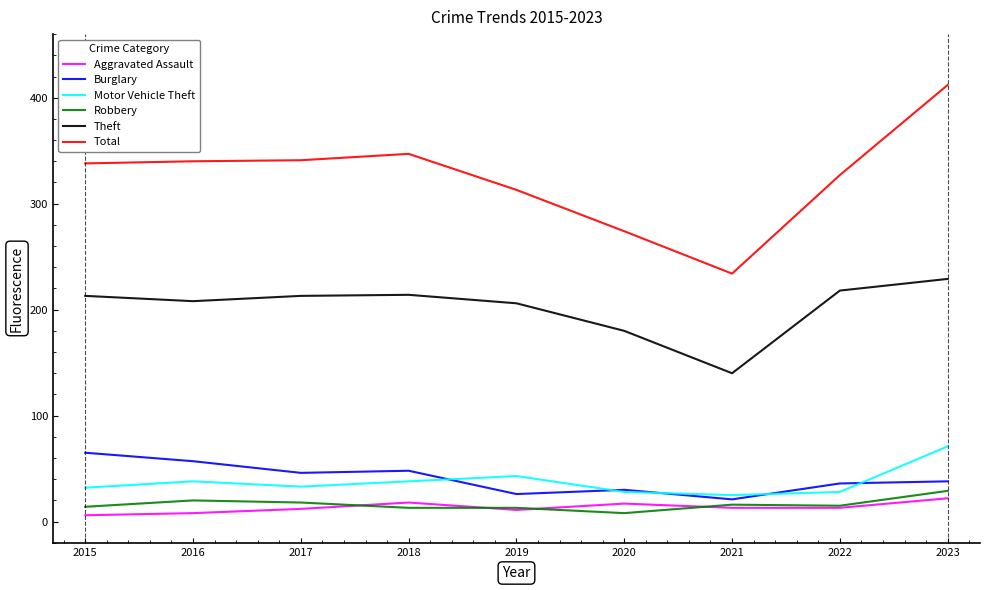

The value of Motor Vehicle Theft at 2019 is 43. True or false?

True